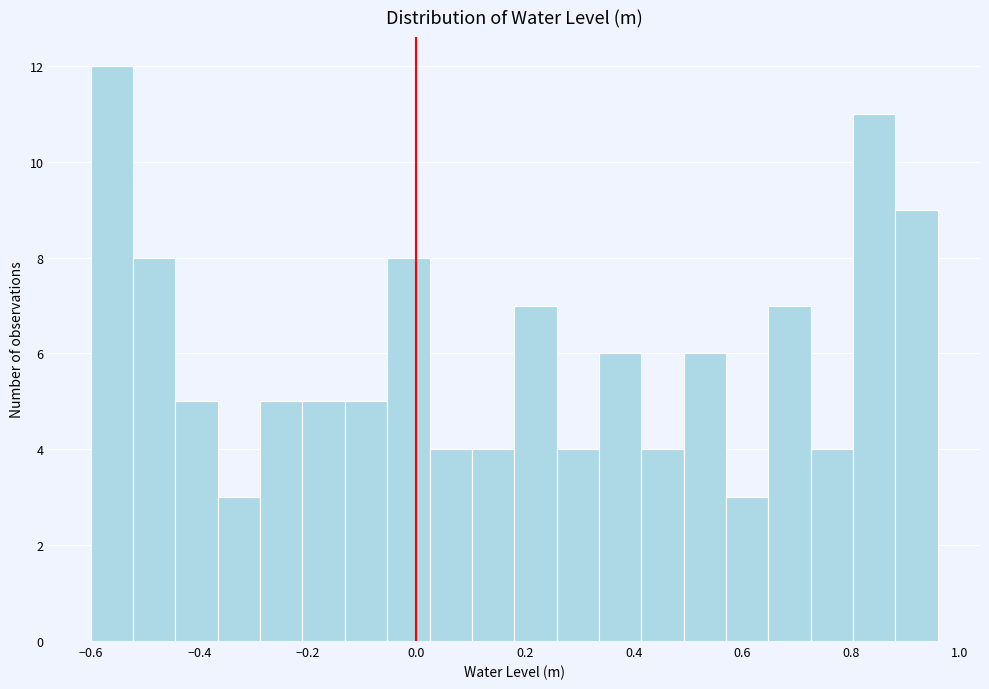

Around what value on the x-axis is the tallest bar? Give the approximate position of its centre, as read against the axis.

-0.56